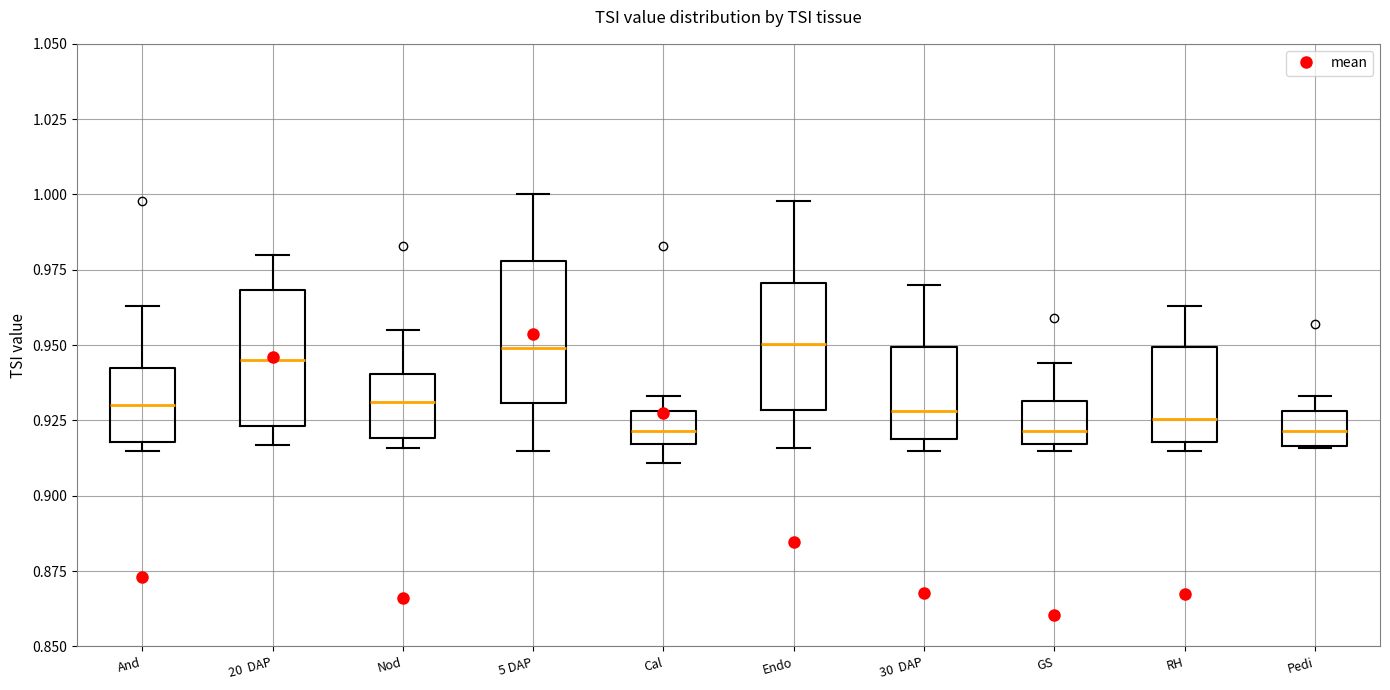

Reading left to right, transcribe this box plot: for each box, give where its median line is, the range the box spans, and where its two whiskers end, as read against the y-axis. The values are not printed on the chart, so give them approximately, as read against the axis.

And: median 0.930, box 0.920 to 0.945, whiskers 0.915 to 0.965
20 DAP: median 0.945, box 0.925 to 0.970, whiskers 0.915 to 0.980
Nod: median 0.930, box 0.920 to 0.940, whiskers 0.915 to 0.955
5 DAP: median 0.950, box 0.930 to 0.980, whiskers 0.915 to 1.000
Cal: median 0.920, box 0.915 to 0.930, whiskers 0.910 to 0.935
Endo: median 0.950, box 0.930 to 0.970, whiskers 0.915 to 1.000
30 DAP: median 0.930, box 0.920 to 0.950, whiskers 0.915 to 0.970
GS: median 0.920, box 0.915 to 0.930, whiskers 0.915 (just below the box's lower edge) to 0.945
RH: median 0.925, box 0.920 to 0.950, whiskers 0.915 to 0.965
Pedi: median 0.920, box 0.915 to 0.930, whiskers 0.915 to 0.935